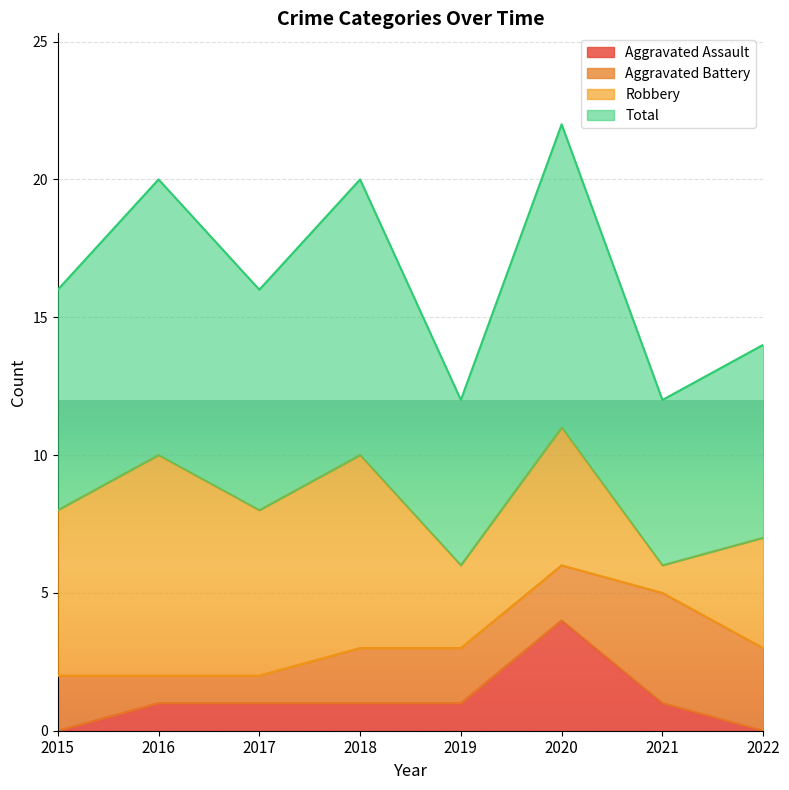

At which category does Total reach its first local valley?

2017